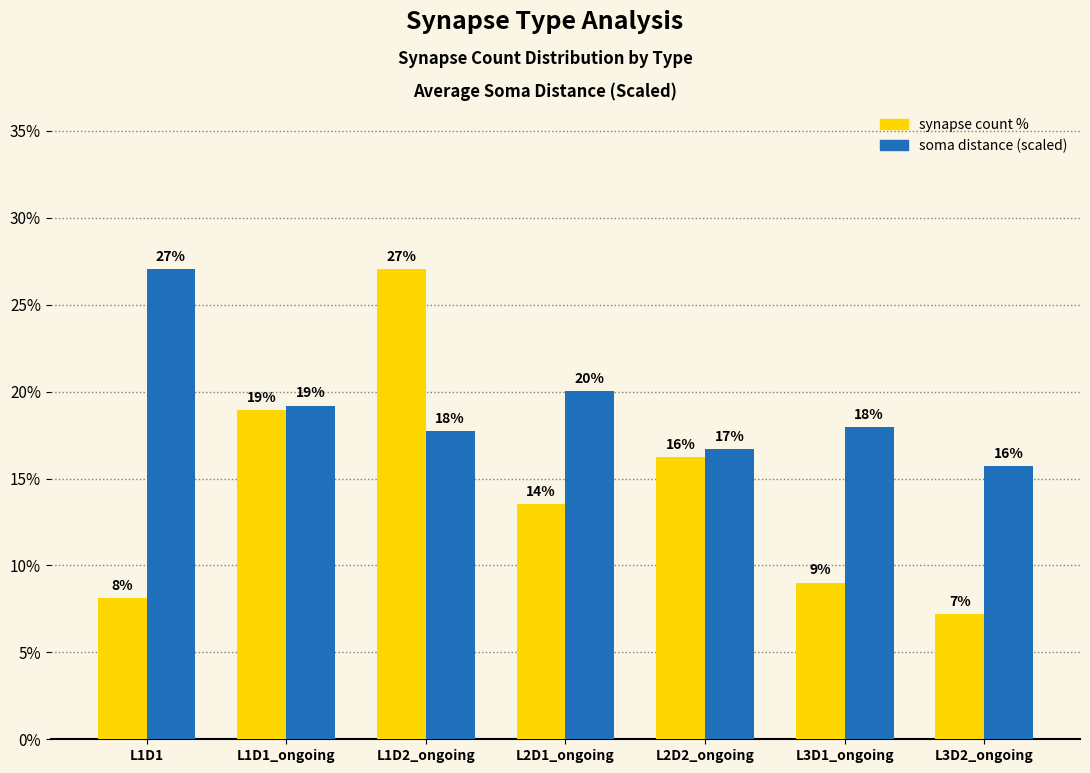

What is the lowest value of the synapse count % series?

7.2